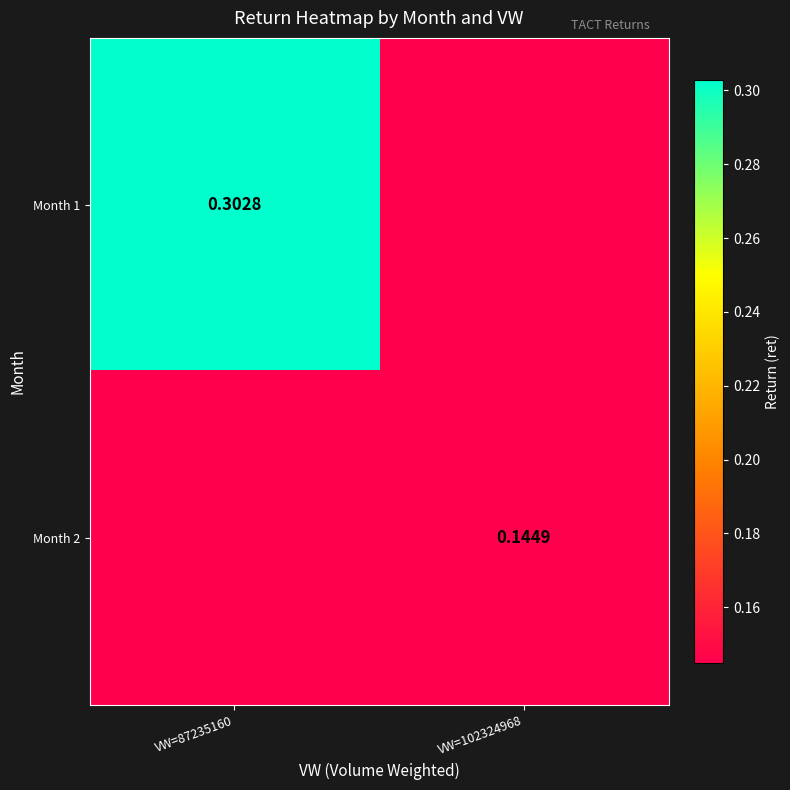

True or false: Month 1 has a value of 0.0 at VW=102324968.

True